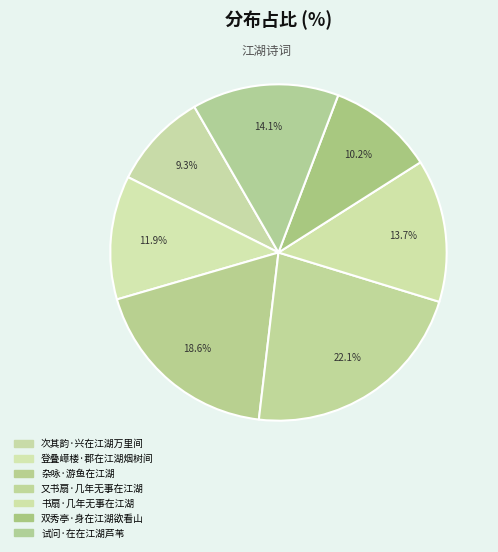

How many segments does this pie chart have?

7